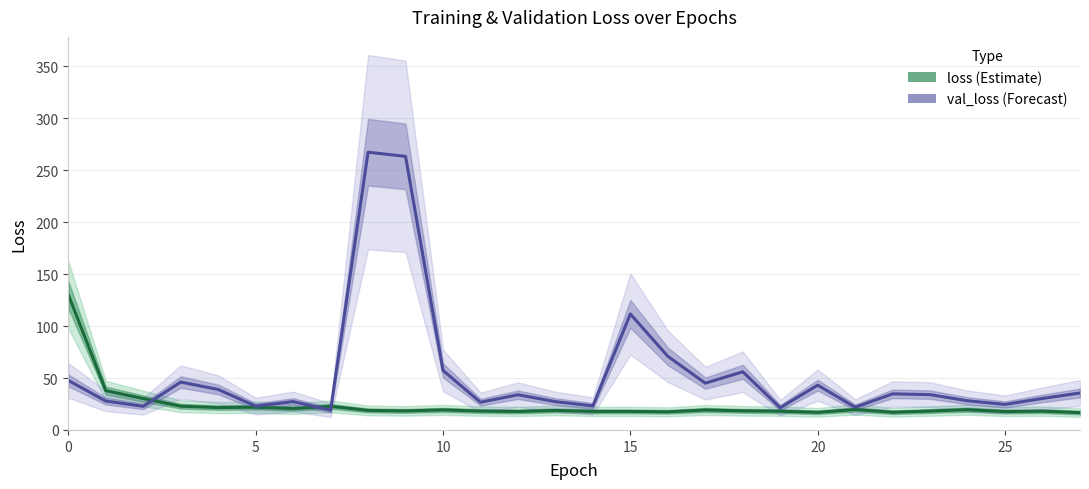

Which has a higher value, 24 or 23?

24